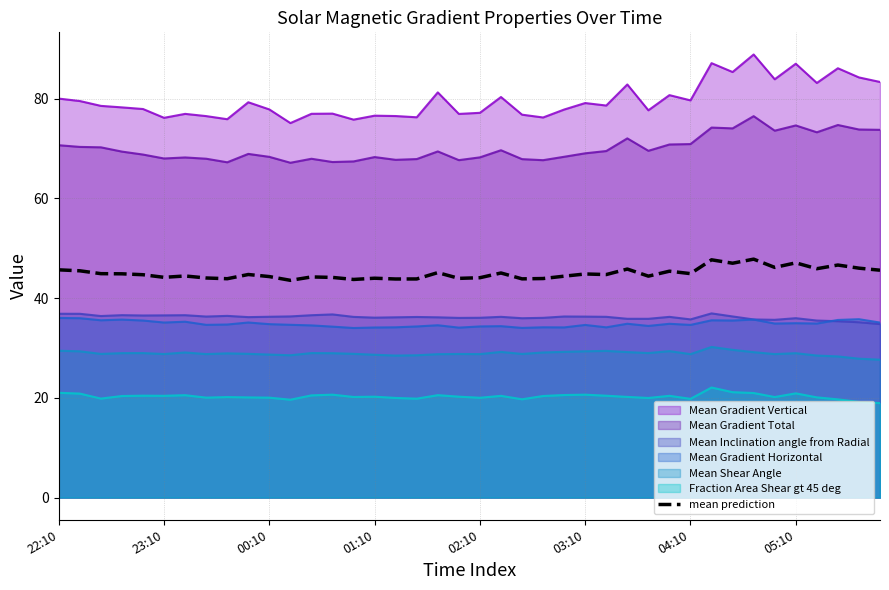

Reading left to right, what are all the values shown in this chart?

45.7	45.5	44.9	44.9	44.7	44.2	44.4	44.0	43.9	44.7	44.3	43.6	44.2	44.1	43.7	44.0	43.8	43.8	45.1	44.0	44.1	45.0	43.9	43.9	44.4	44.8	44.7	45.8	44.4	45.4	44.9	47.7	47.0	47.8	46.2	47.1	45.9	46.6	46.0	45.6